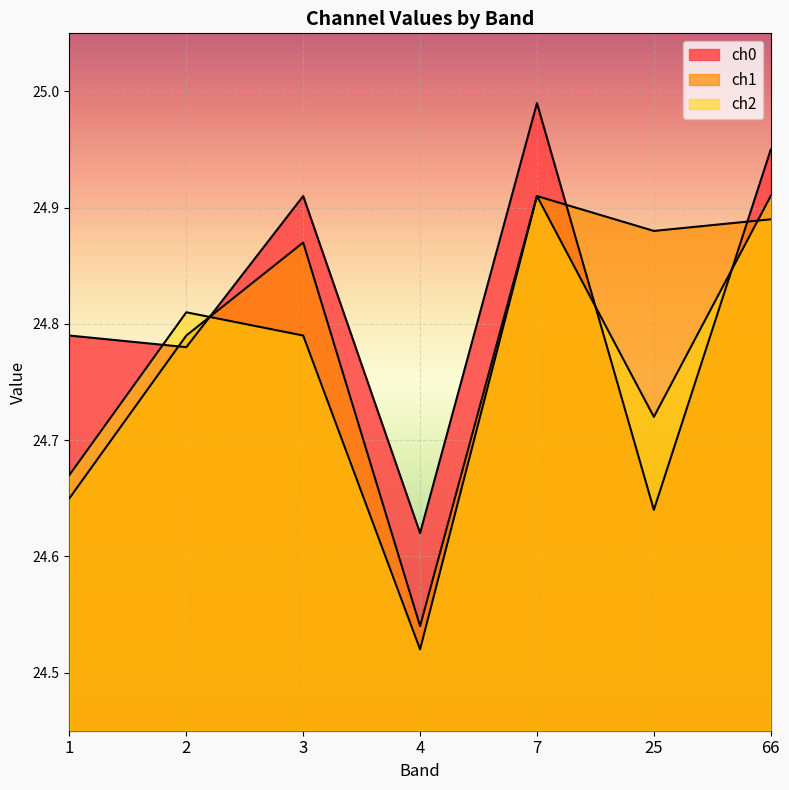

What is the approximate value of ch1 at 25?

24.9